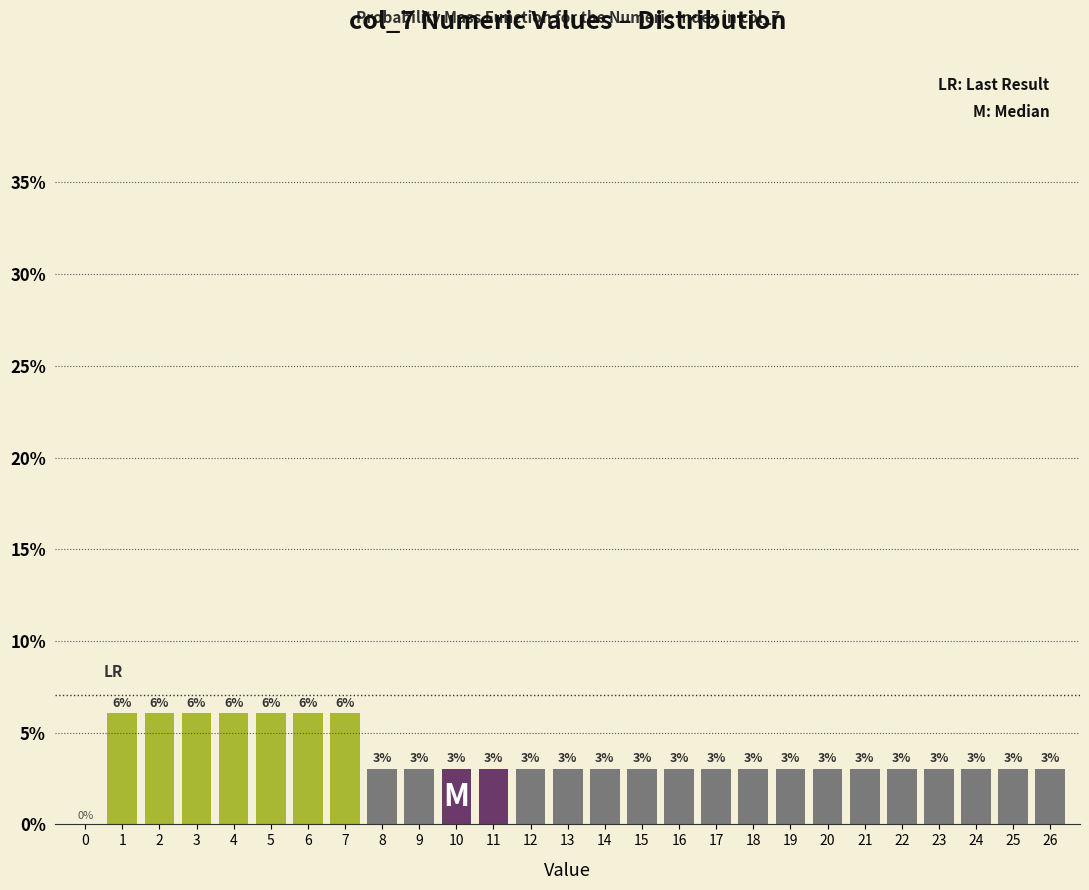

Are the bars horizontal?

No